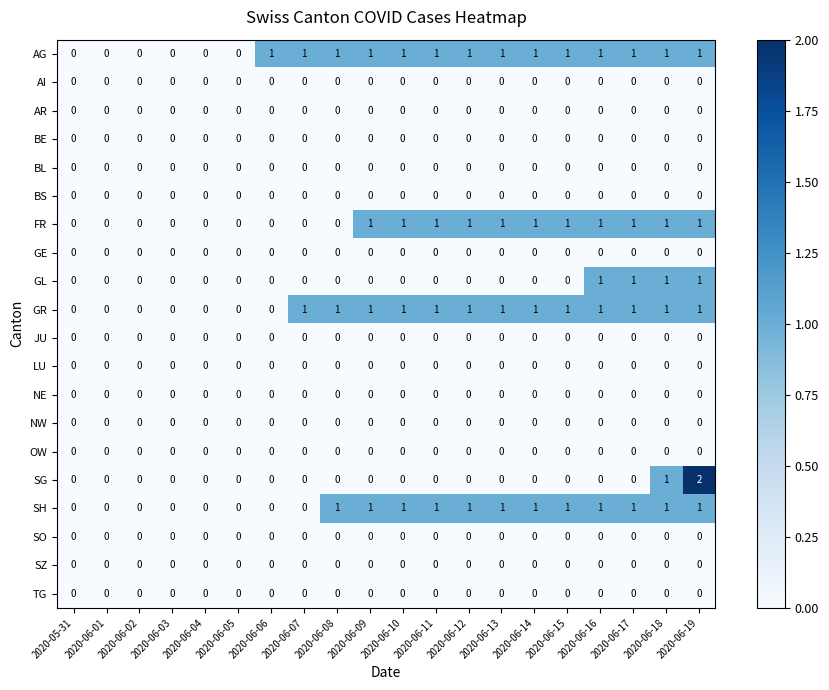

At which category is the sum across all series the highest?

2020-06-19